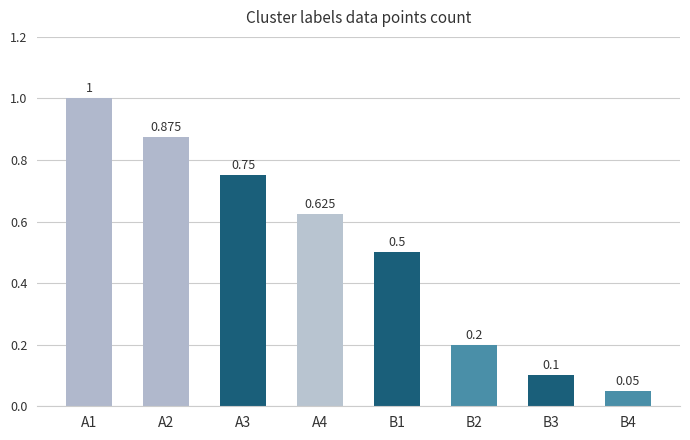

What is the minimum value shown in the chart?

0.1